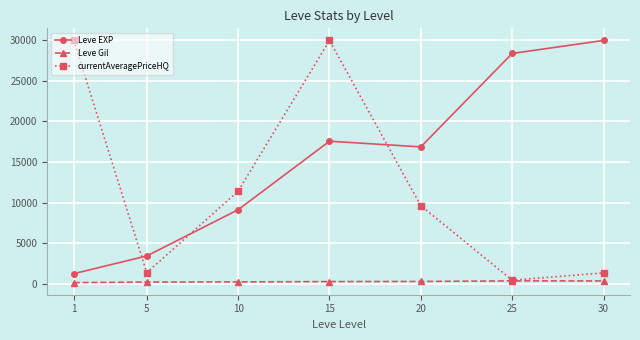

Read the currentAveragePriceHQ value at 5.

1340.8